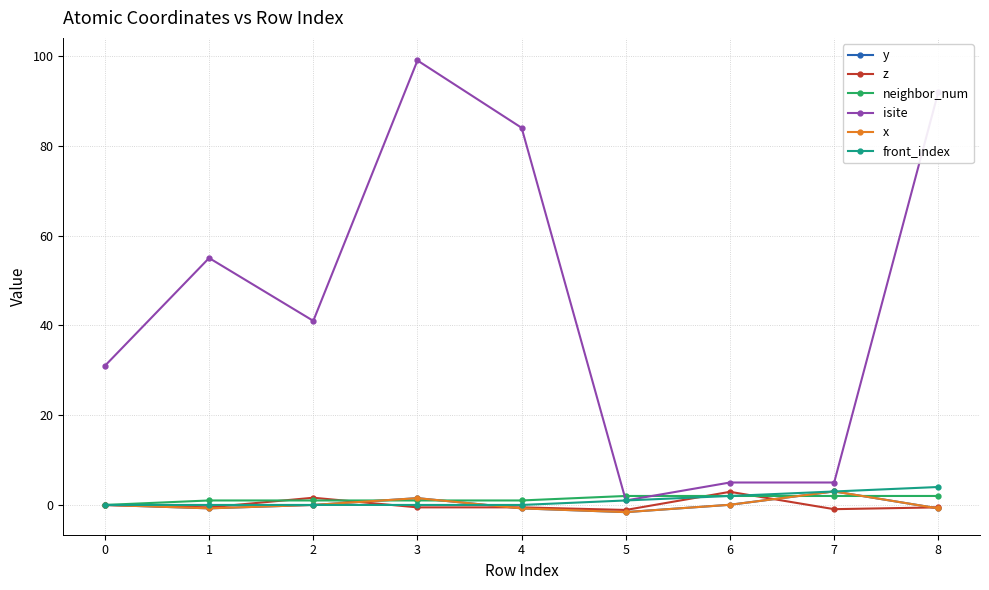

Does the chart have visible grid lines?

Yes